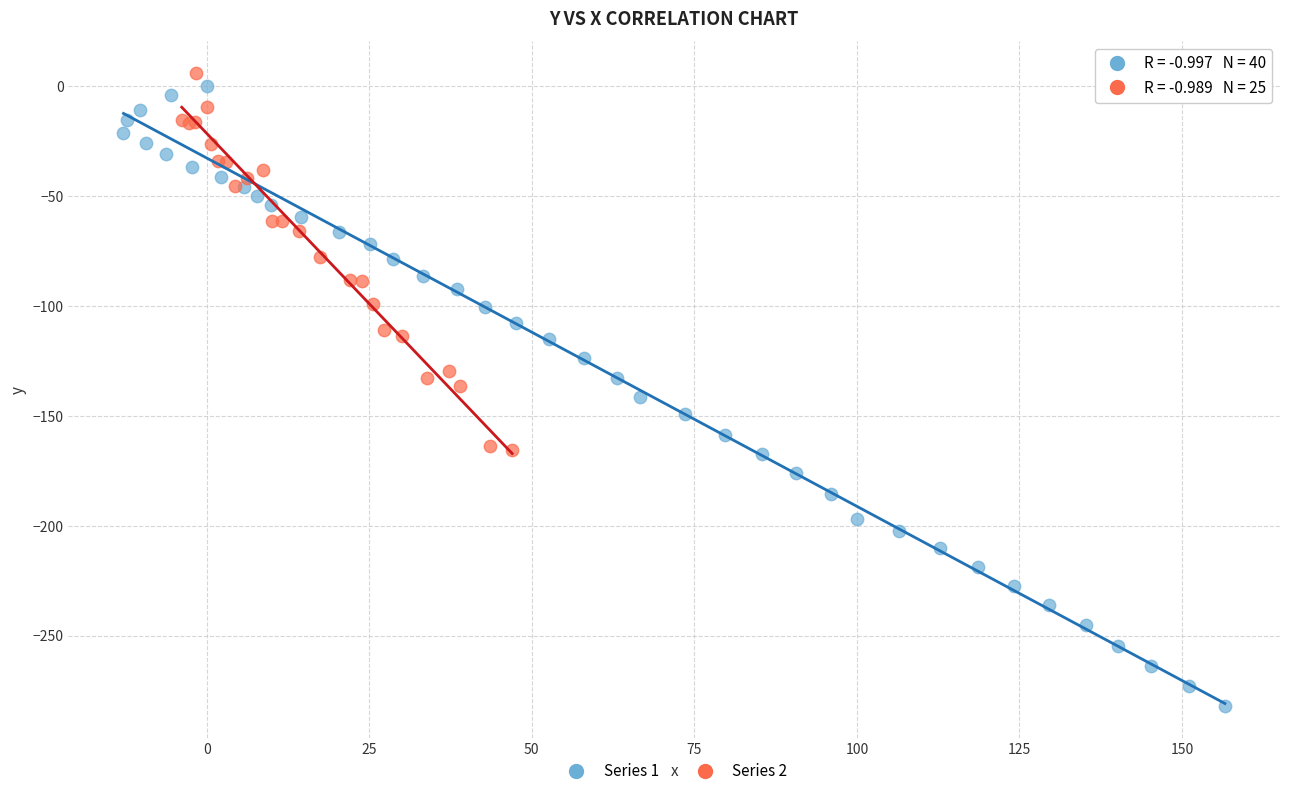

Which series contains the lowest Y value?

Series 1